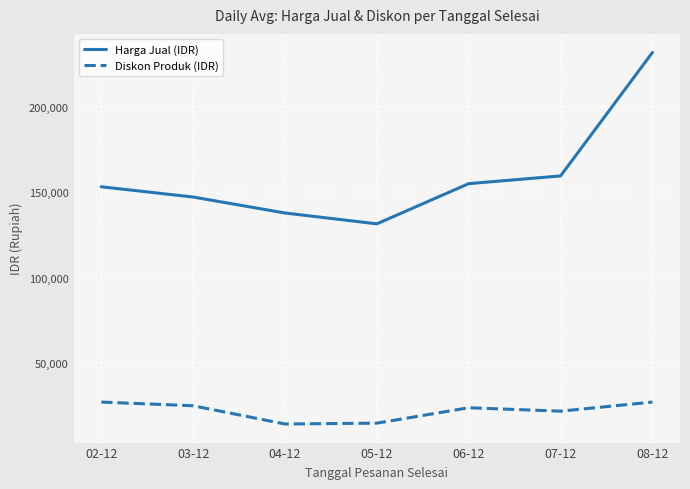

What is the minimum value shown in the chart?

14500.0